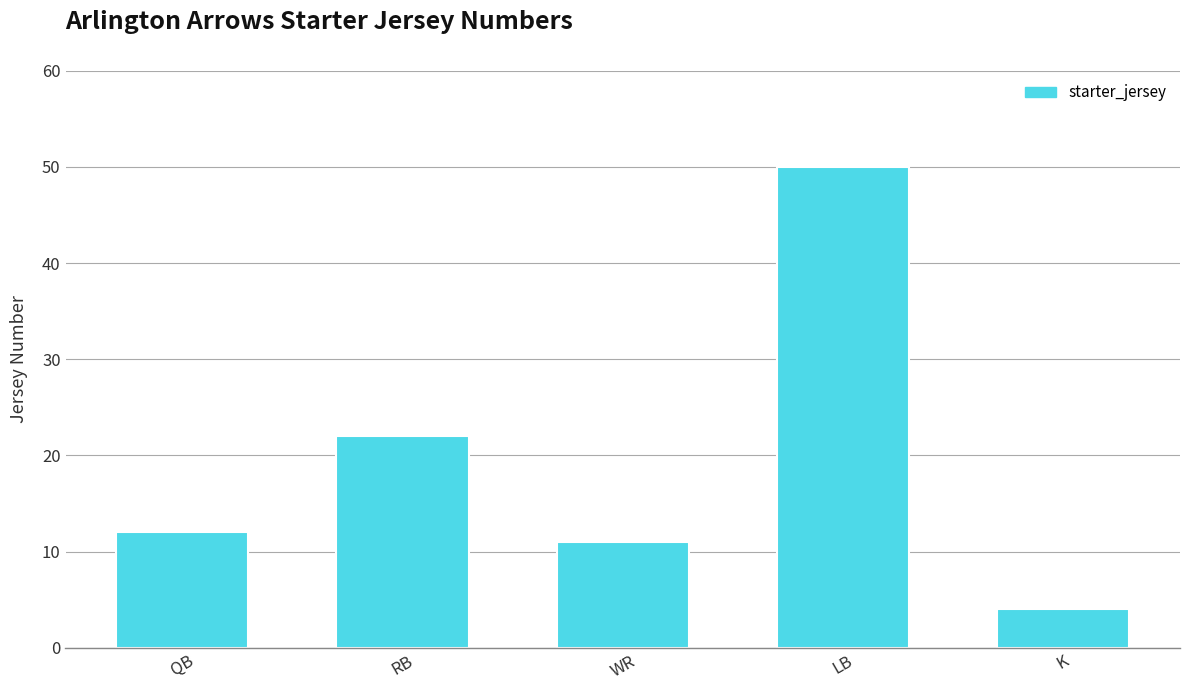

What is the smallest value displayed?

4